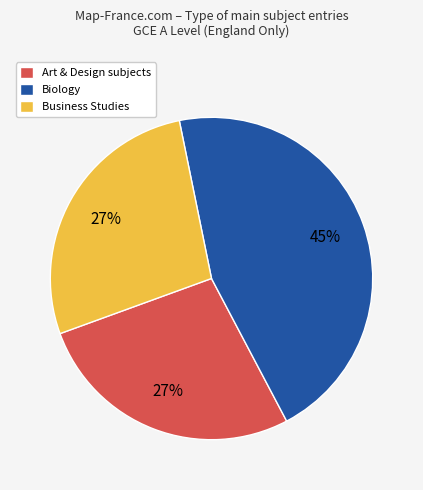

Count the number of slices in the pie.

3